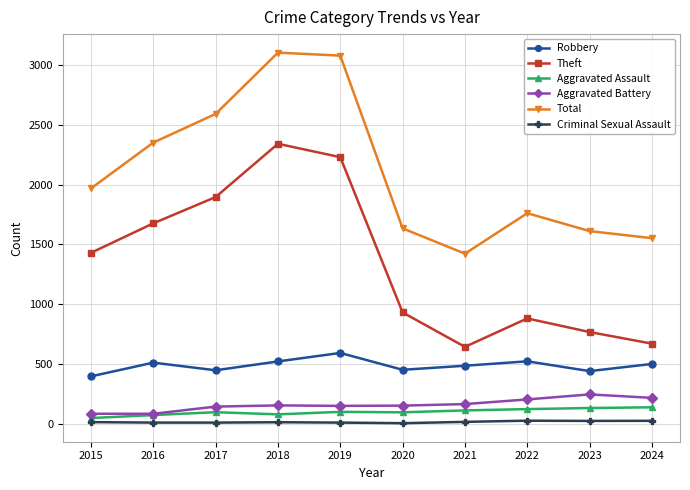

At which category does Total reach its first local valley?

2021